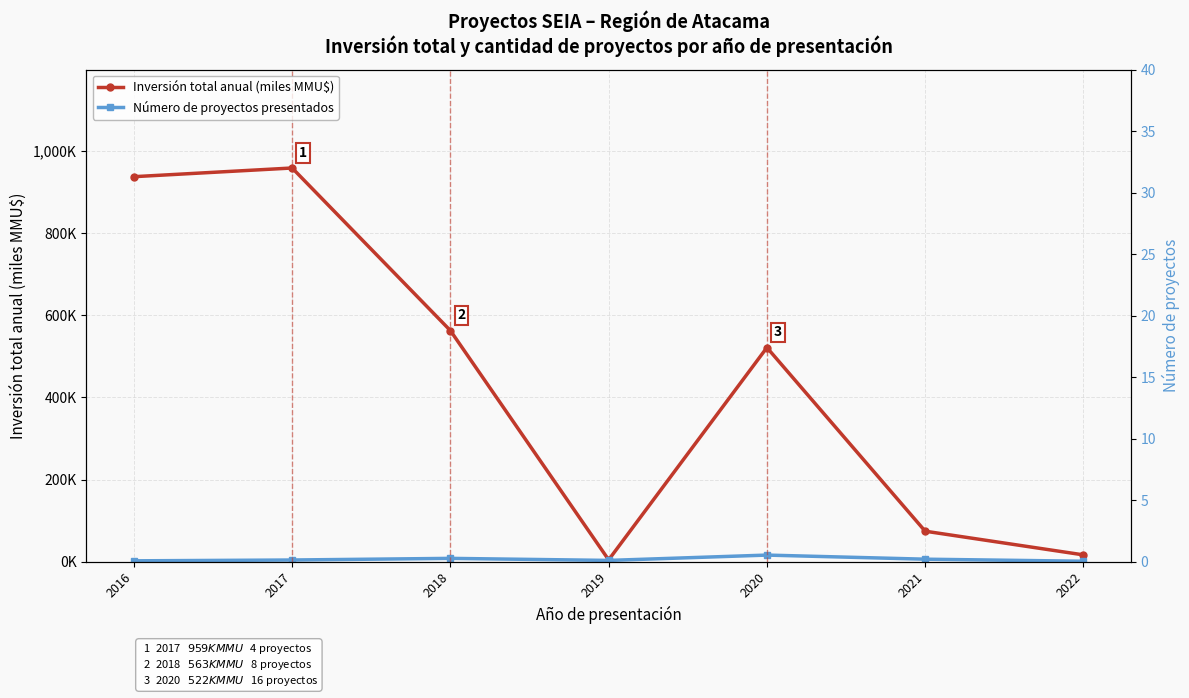

Reading left to right, transcribe all the data shown in this chart.

Inversión total anual (miles MMU$): 2016=938.0	2017=959.2	2018=563.0	2019=4.4	2020=521.7	2021=74.2	2022=16.5
Número de proyectos presentados: 2016=2.0	2017=4.0	2018=8.0	2019=3.0	2020=16.0	2021=6.0	2022=1.0